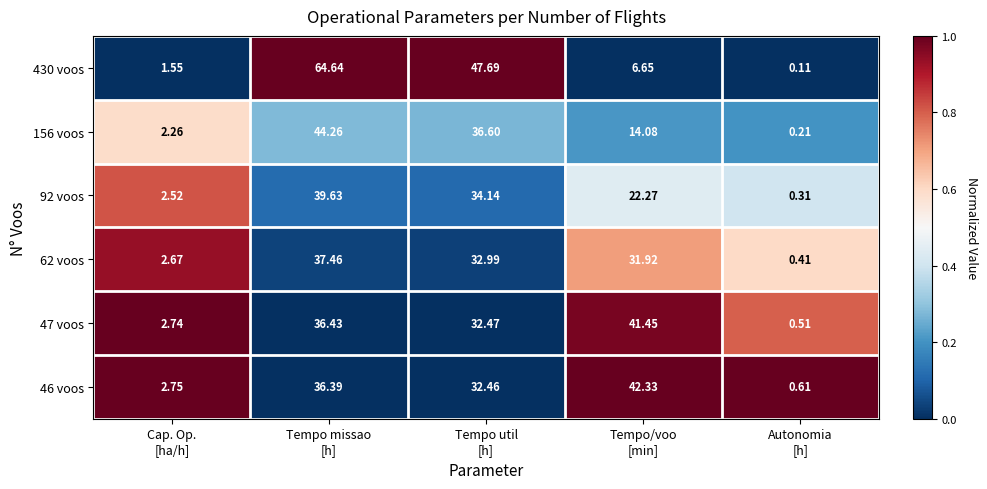

How many data points in 46 voos are above 32?

3